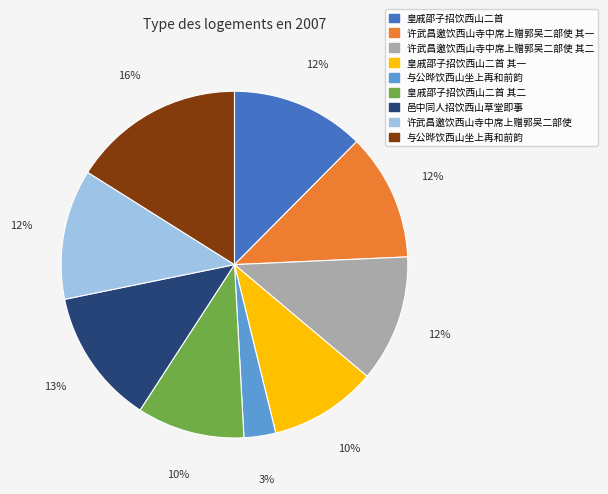

Does any single category account for the majority?

No